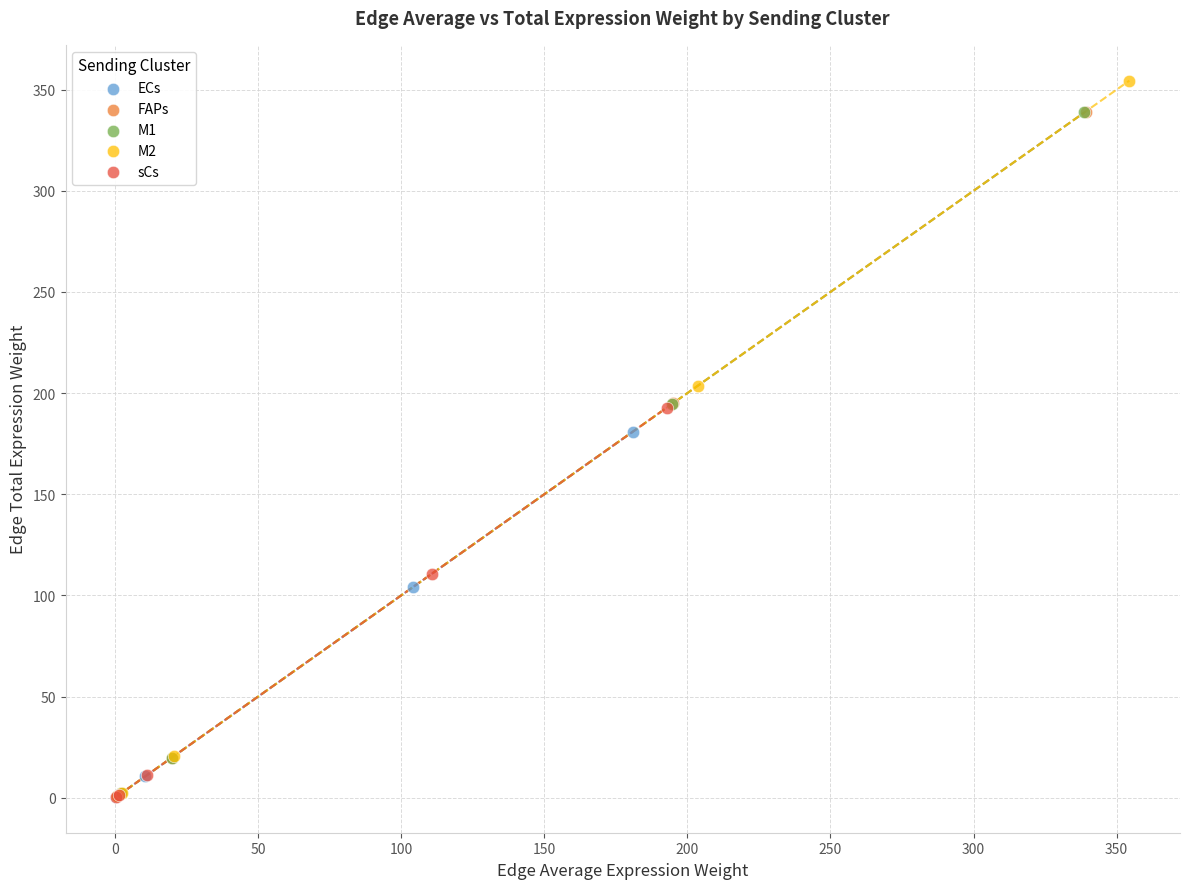

What are all the series names shown in the legend?

ECs, FAPs, M1, M2, sCs